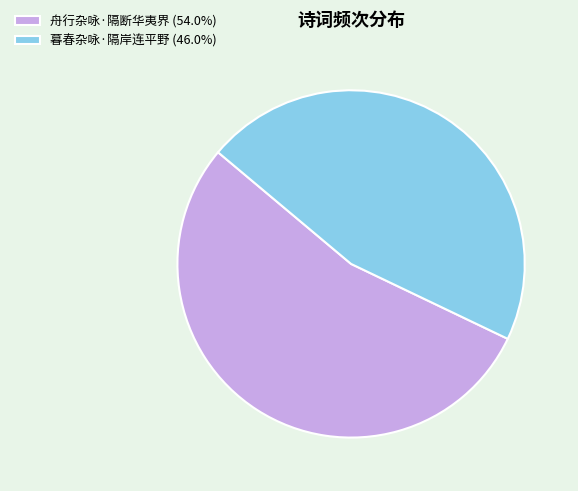

Do 舟行杂咏·隔断华夷界 (54.0%) and 暮春杂咏·隔岸连平野 (46.0%) together represent more than half of the pie?

Yes